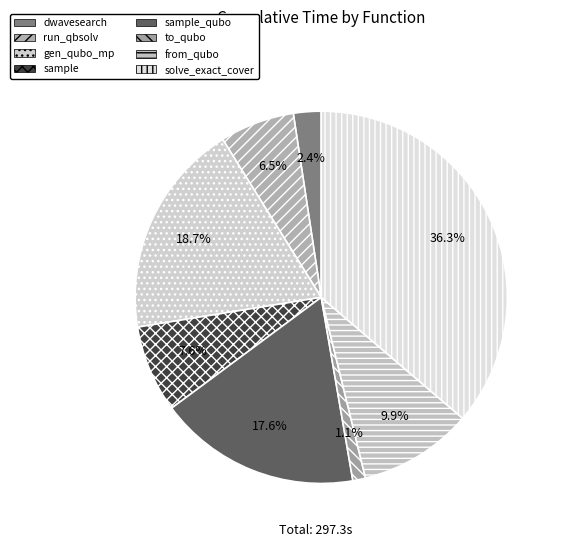

To the nearest percent, what portion does sample represent?

8%